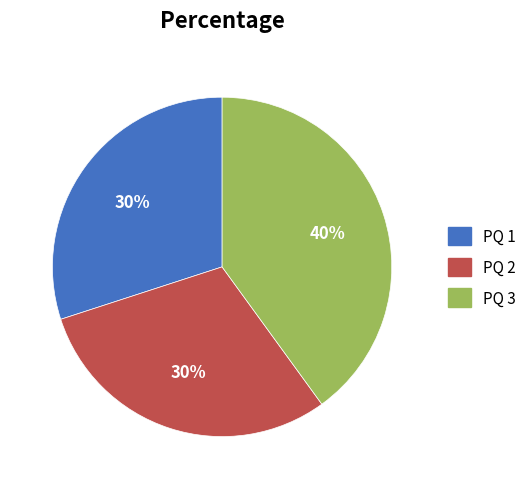

To the nearest percent, what is the average slice percentage?

33%